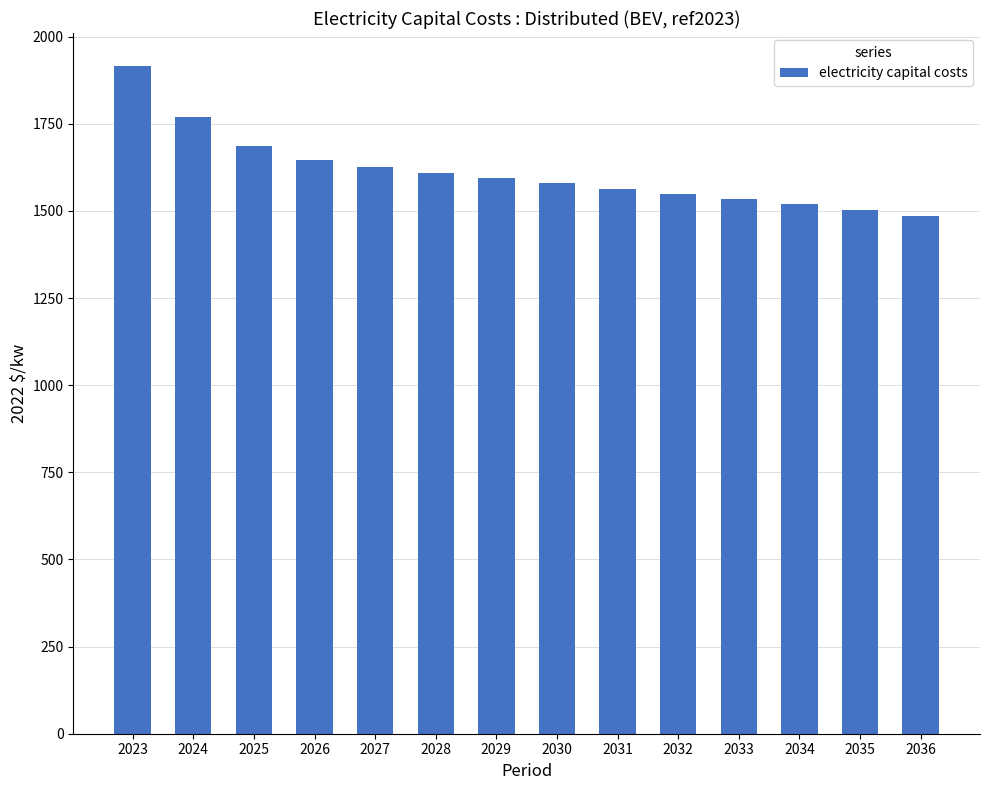

What is the maximum value shown in the chart?

1914.7